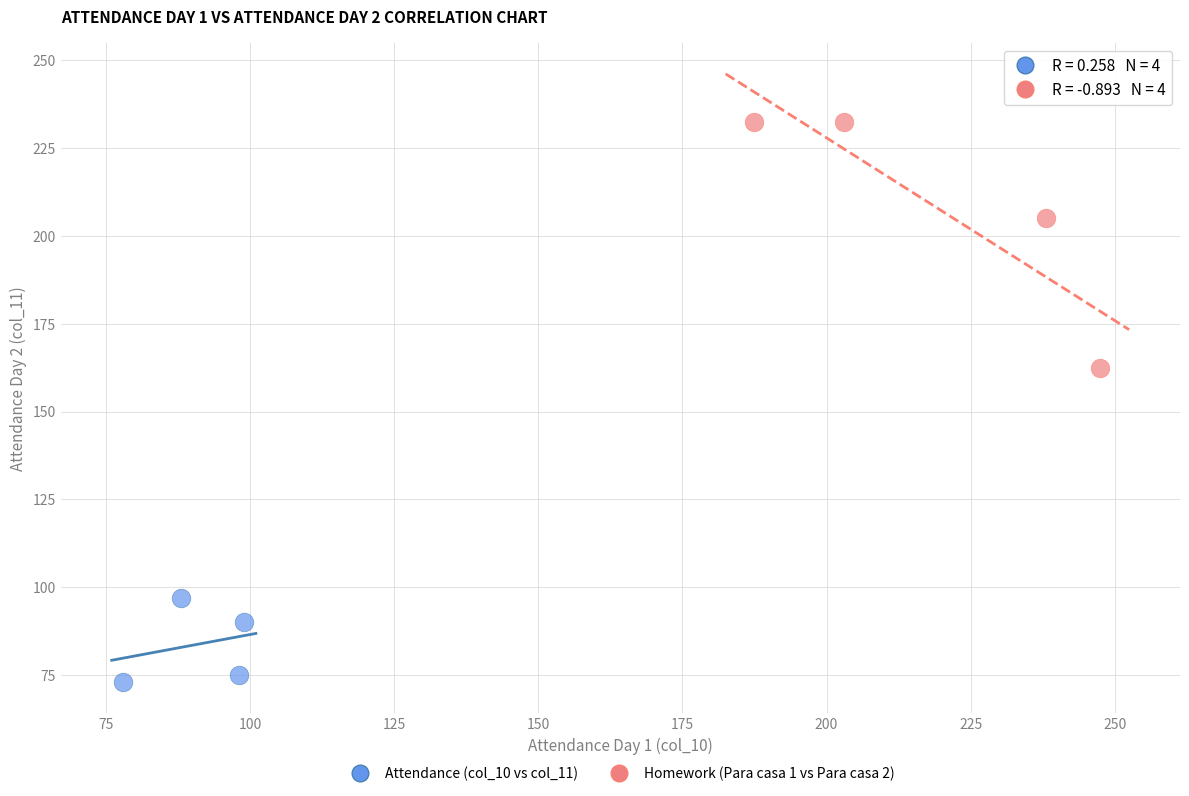

Which series has the largest Y range (max minus min)?

Homework (Para casa 1 vs Para casa 2)